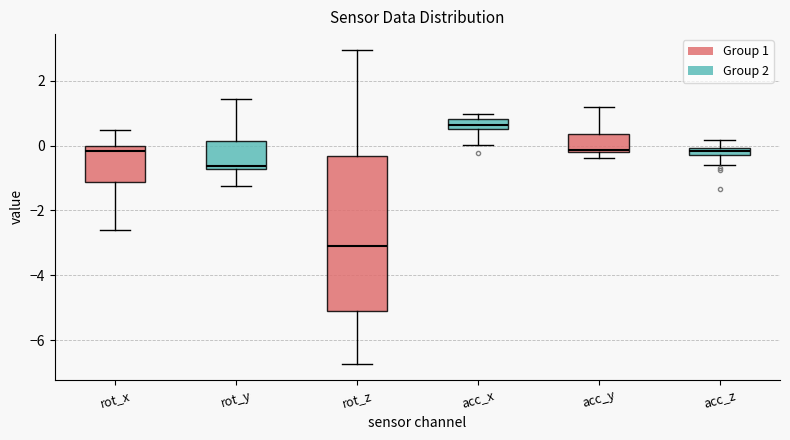

Comparing the boxes themselves (not the whiskers), which one is the tallest?

rot_z